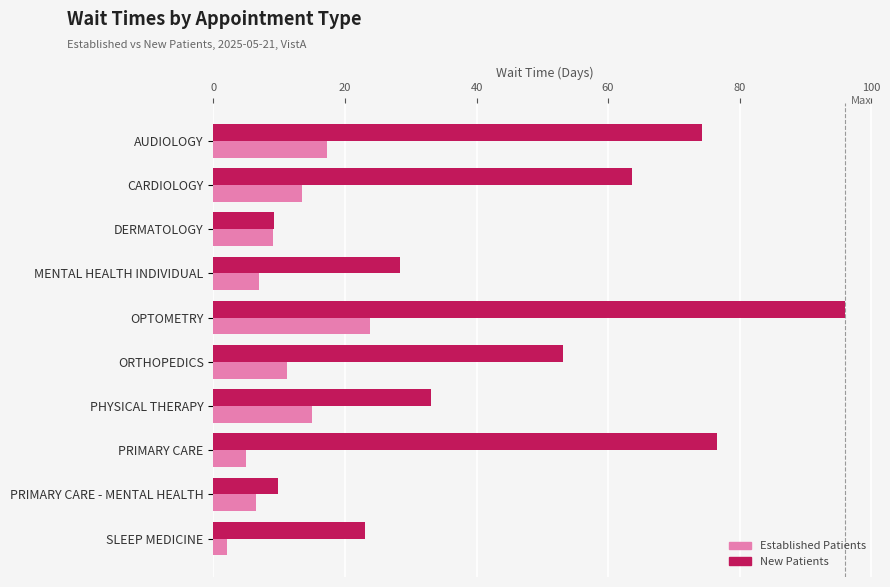

What is the difference between the highest and lowest values at CARDIOLOGY?

50.2